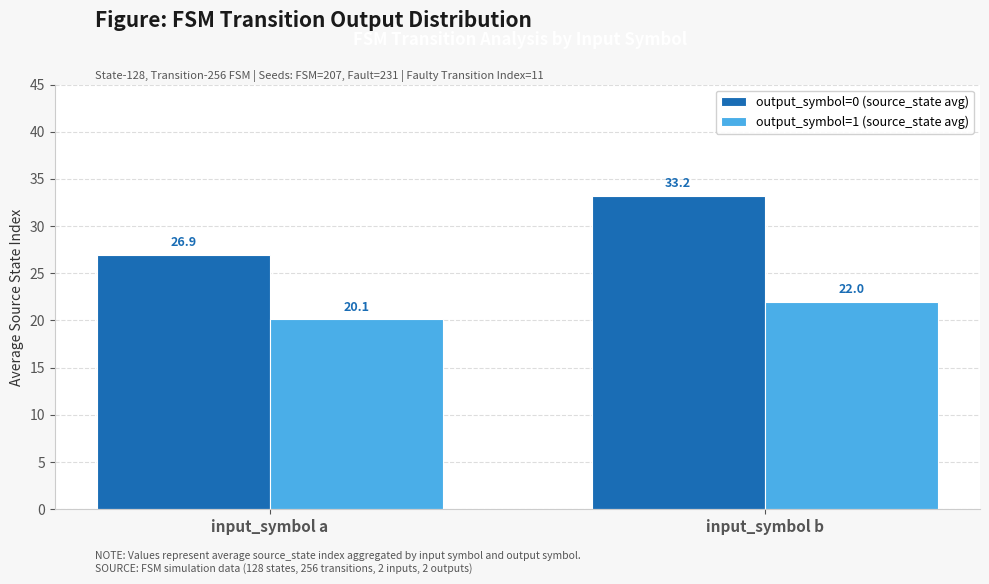

What are all the series names shown in the legend?

output_symbol=0 (source_state avg), output_symbol=1 (source_state avg)